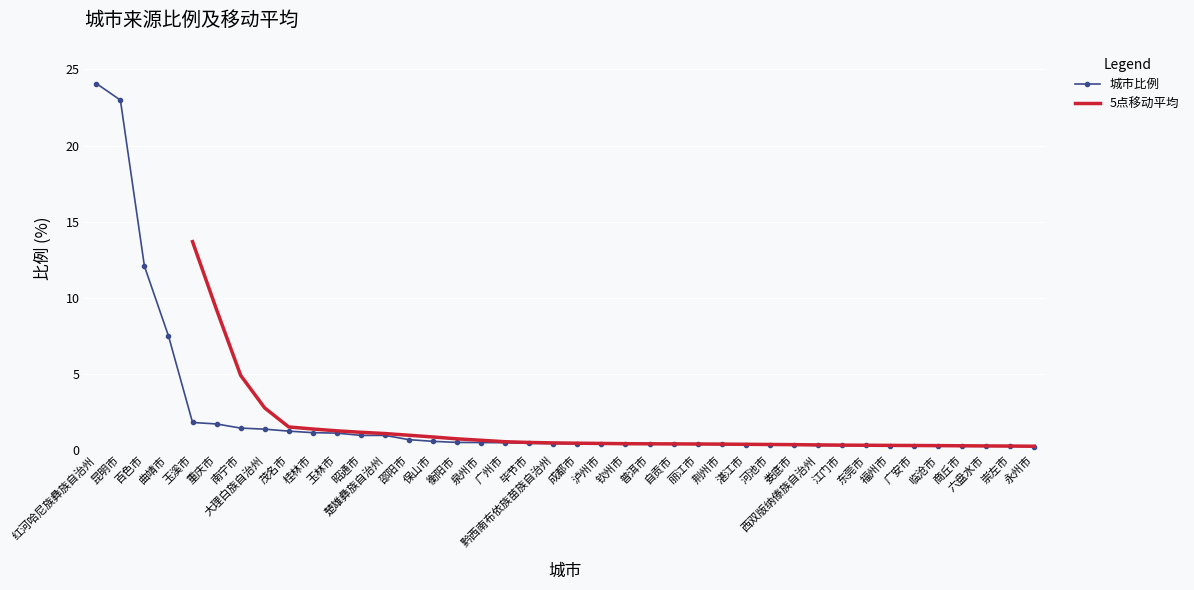

Is this an area chart (filled region under the line)?

No